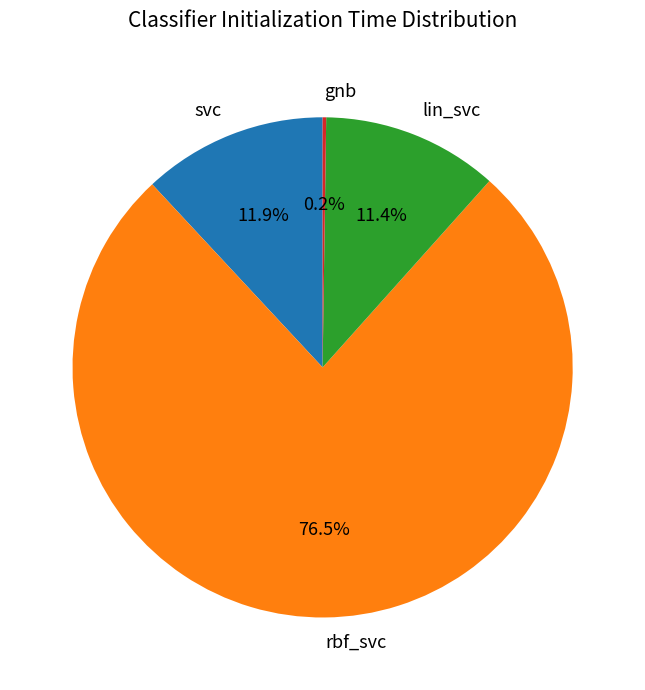

What is the largest slice in the pie chart?

rbf_svc